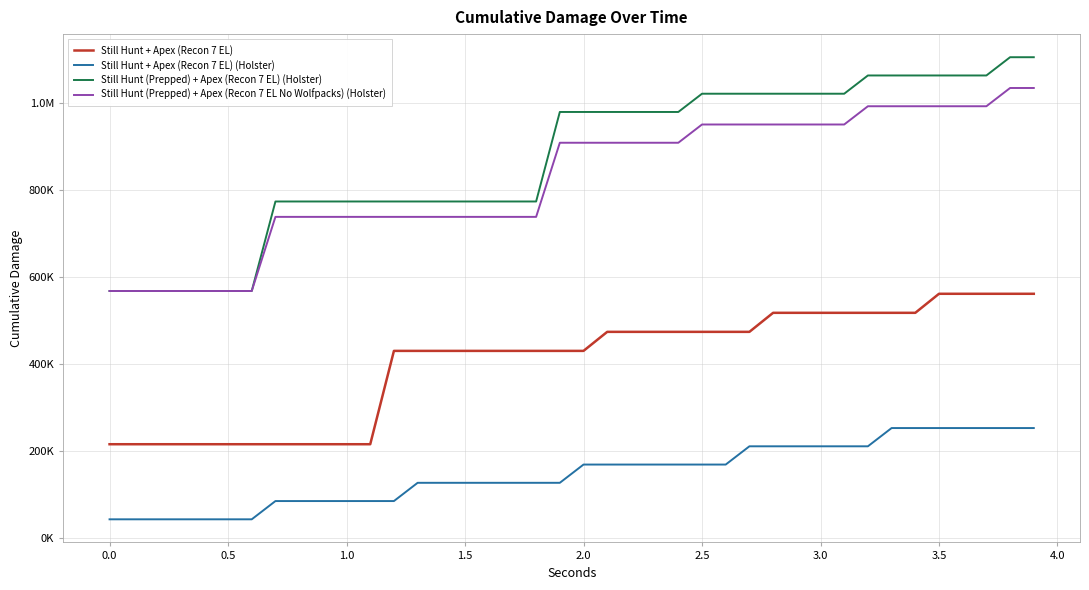

Does the chart have visible grid lines?

Yes